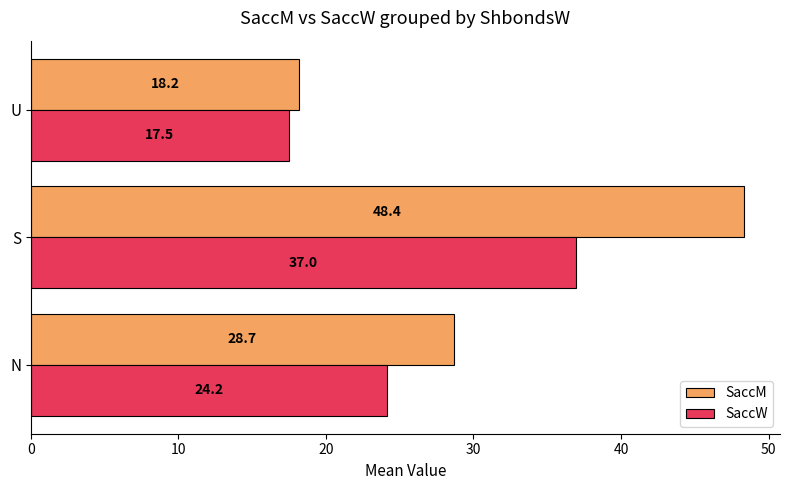

Which series has the largest total across all categories?

SaccM